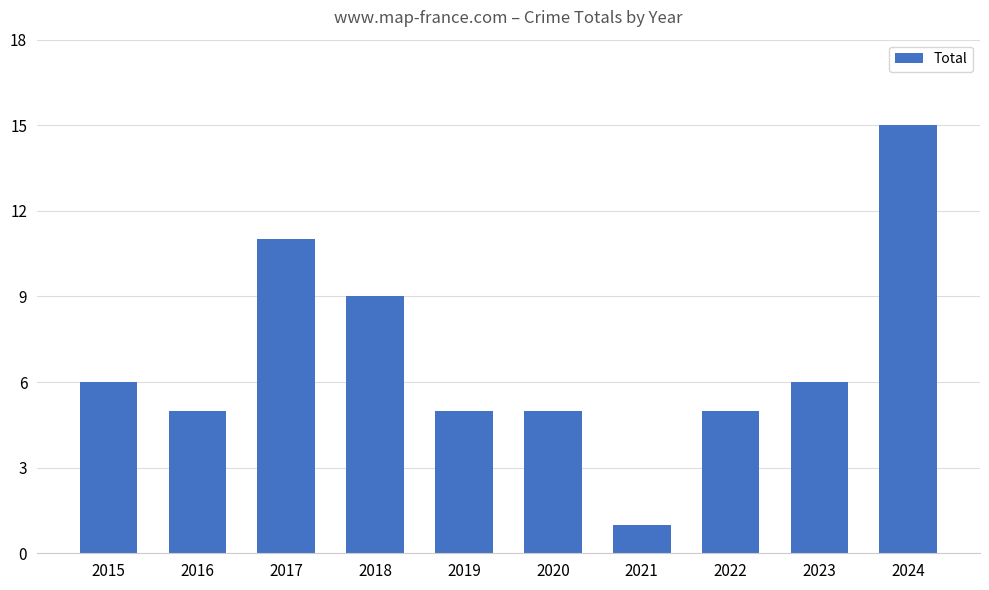

At which label is the value closest to 8?

2018